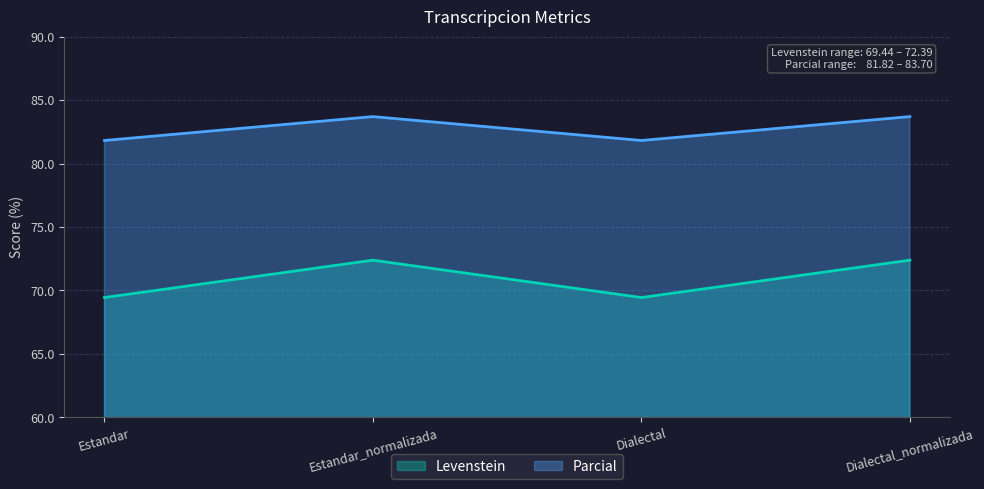

How many values in the Levenstein series are below 72?

2